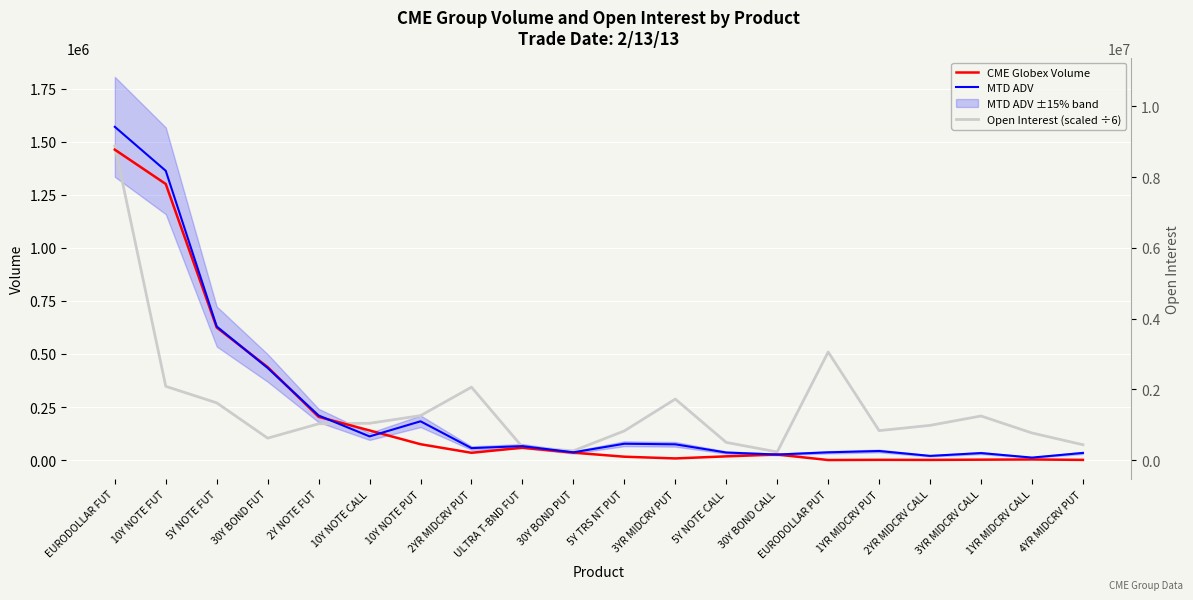

Reading left to right, list all the values displayed in this chart.

CME Globex Volume: 1462867.0	1301044.0	624587.0	437921.0	203563.0	139563.0	74603.0	34154.0	58167.0	34779.0	15776.0	7622.0	17448.0	25958.0	102.0	983.0	625.0	1787.0	2755.0	725.0
MTD ADV: 1570447.0	1363163.0	629394.0	433974.0	209953.0	111432.0	182626.0	56254.0	65714.0	36385.0	76895.0	74142.0	35469.0	26051.0	36438.0	42643.0	19637.0	32898.0	11635.0	33596.0
Open Interest (scaled ÷6): 1479958.0	347479.5	269679.8	103174.7	170946.5	173326.2	209342.8	343558.7	61146.0	43493.3	137329.0	287376.2	83068.3	38178.3	509278.0	138631.2	163469.8	207622.0	127591.7	72194.5